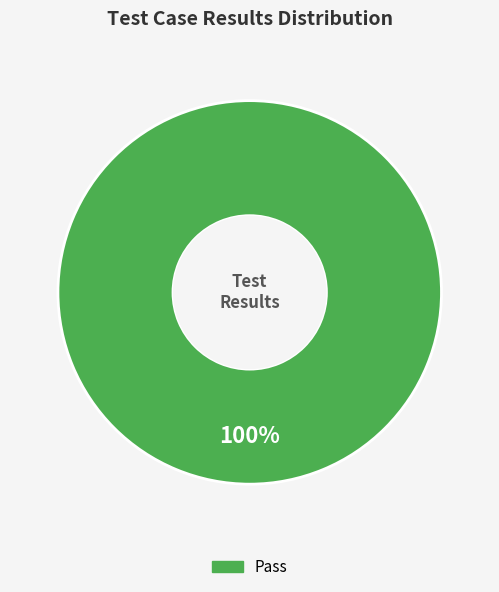

Is there any slice that represents more than half of the pie?

Yes